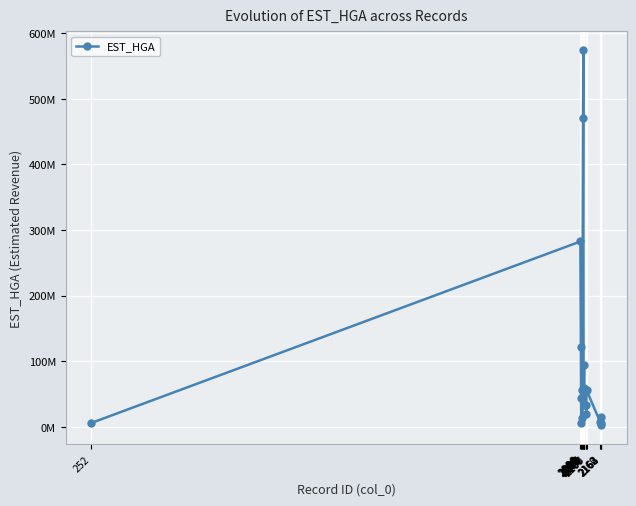

True or false: the data shows 13688332 at 2093.

True